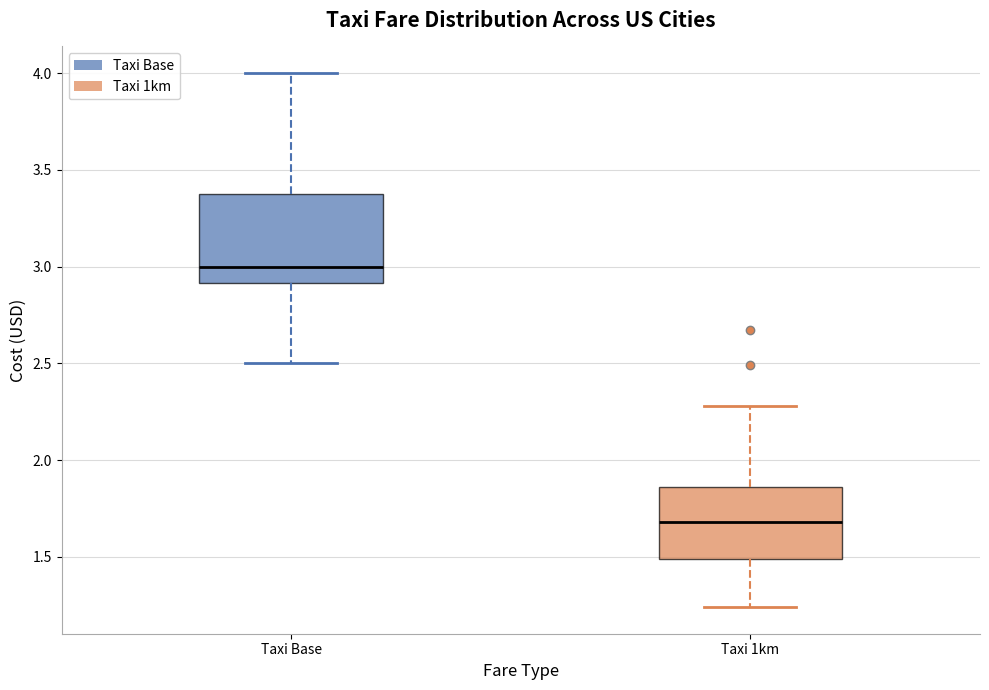

Which box is the tallest, from its lower edge to its upper edge?

Taxi Base